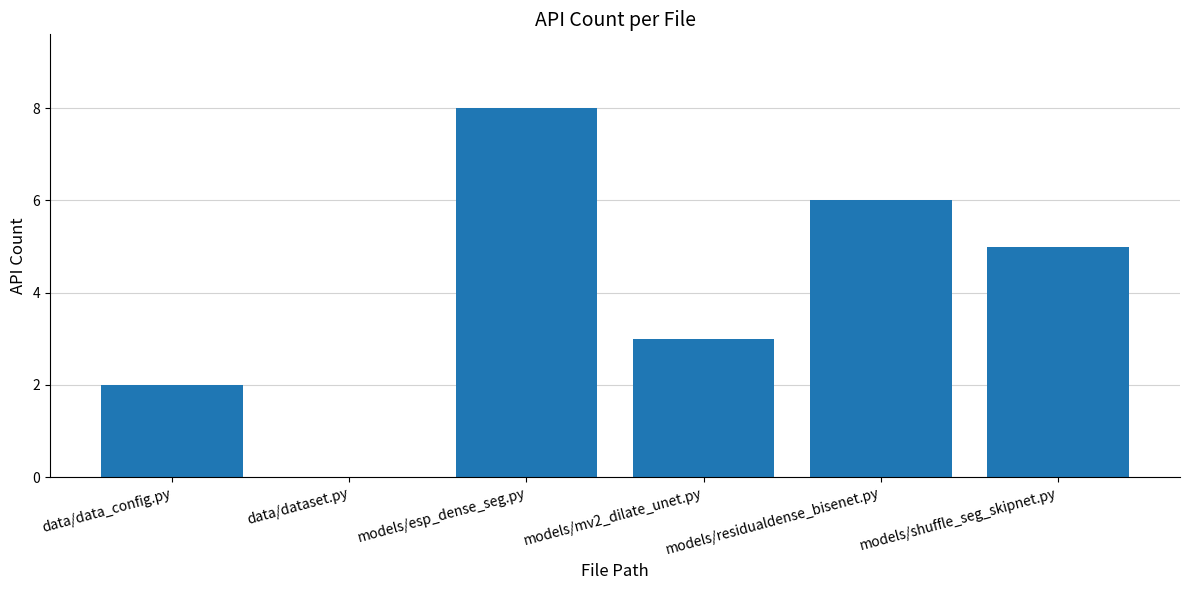

Count the values in the range 2 to 6.

4